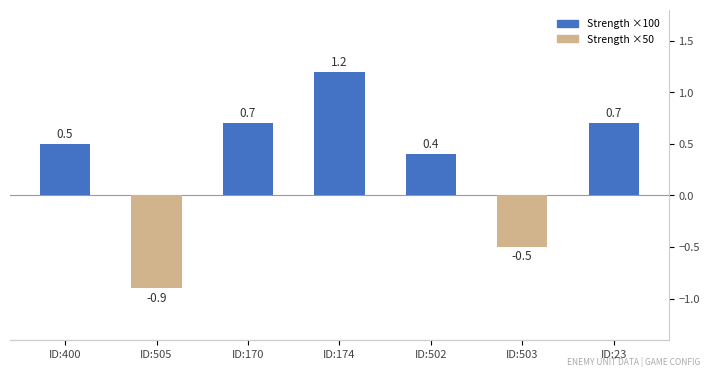

What is the maximum value shown in the chart?

1.2